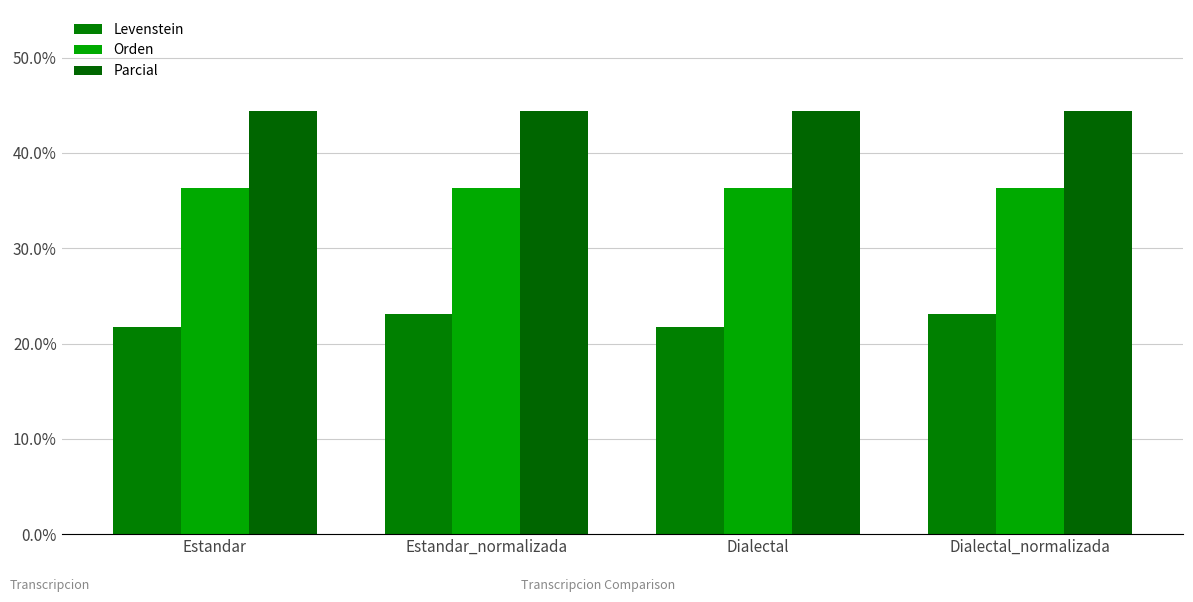

Which series has the largest total across all categories?

Parcial